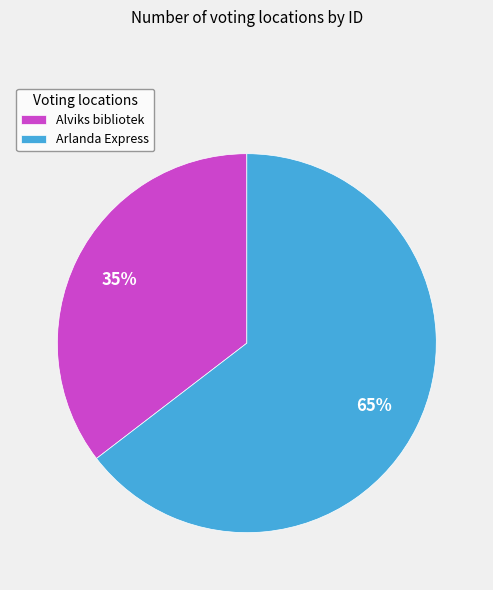

Count the number of slices in the pie.

2